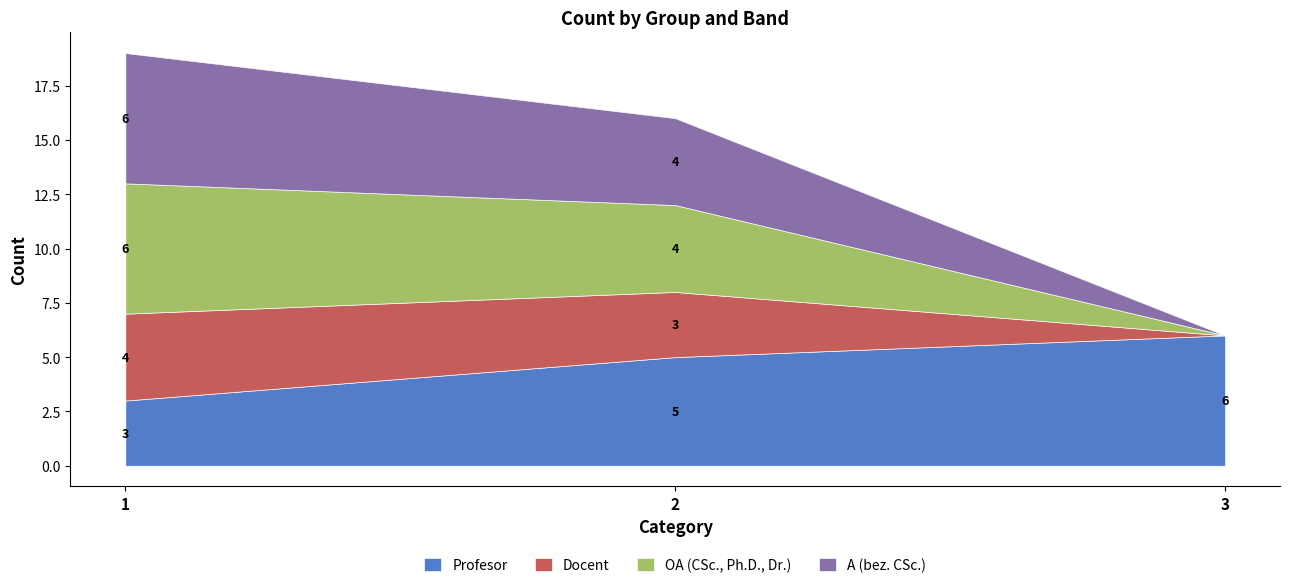

Does the chart have visible grid lines?

No